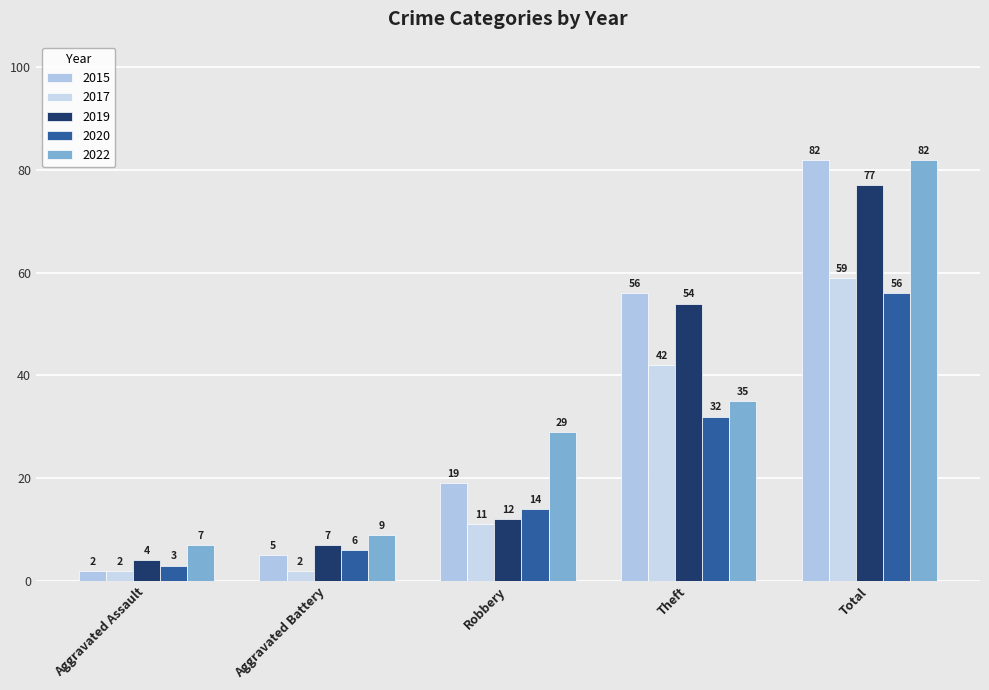

Which series has the largest range (max minus min)?

2015